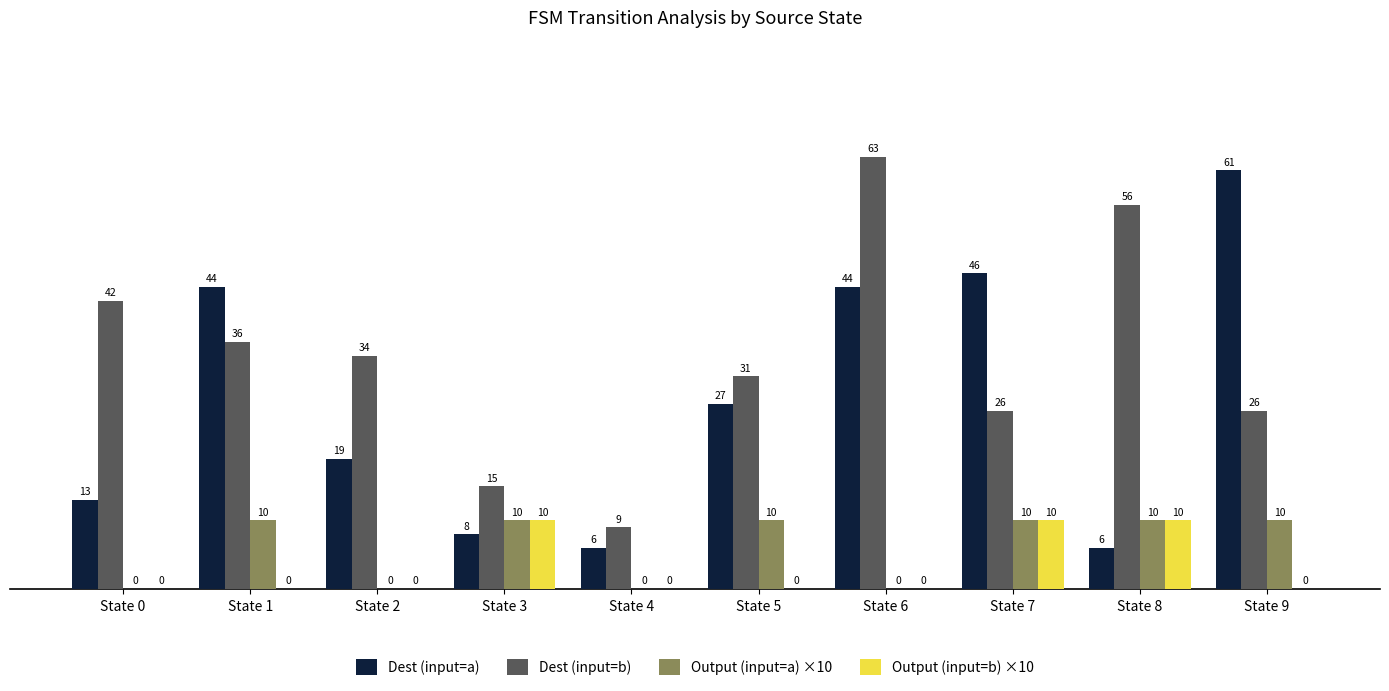

The value of Dest (input=b) at State 9 is 45. True or false?

False